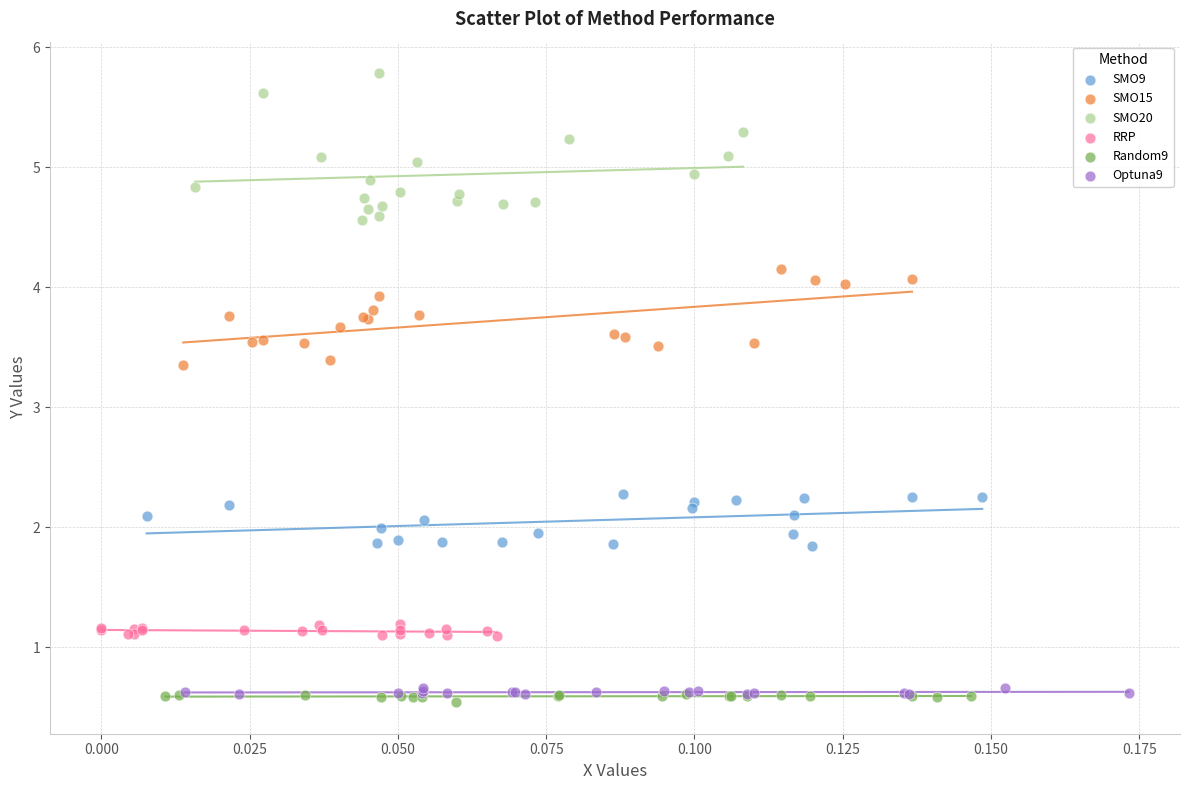

Which series has the widest spread of Y values?

SMO20